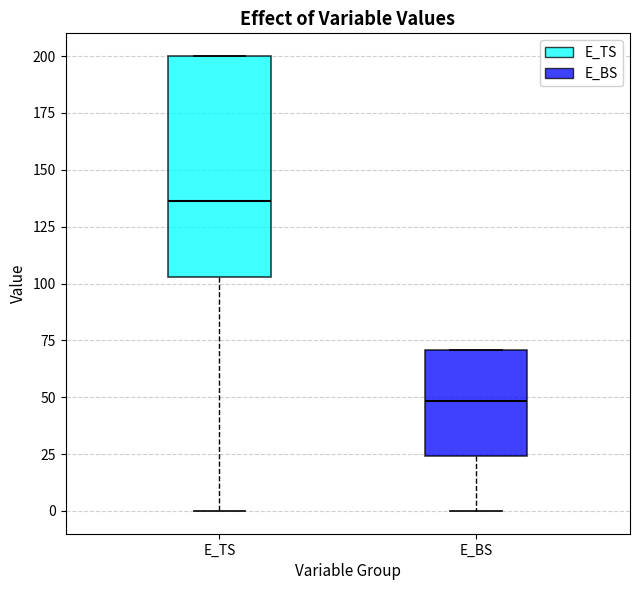

Reading left to right, read every box against the y-axis: the position of its median line, the range the box covers, and the ends of its whiskers. The values are not printed on the chart, so give them approximately, as read against the axis.

E_TS: median 135, box 105 to 200, whiskers 0 to 200
E_BS: median 50, box 25 to 70, whiskers 0 to 70